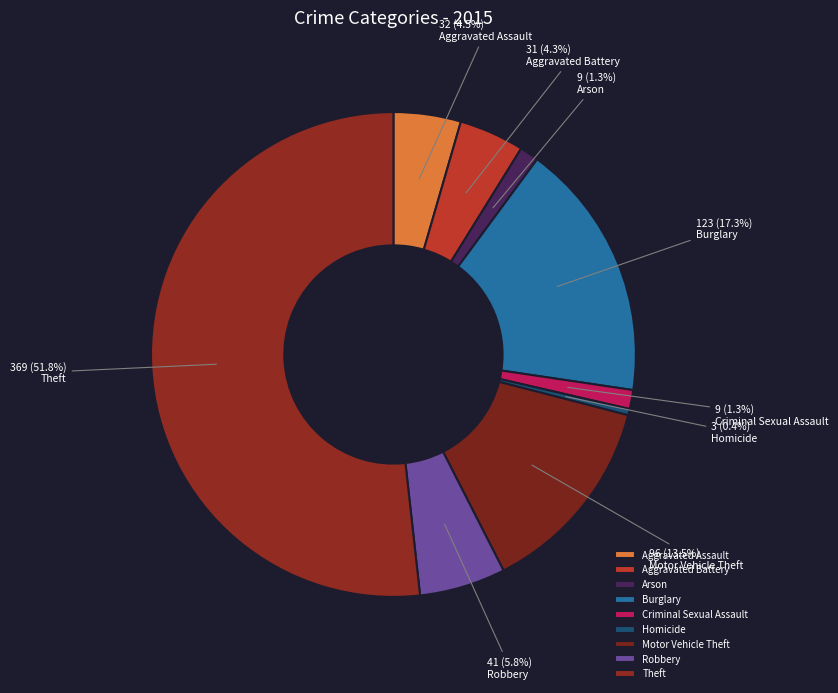

What is the change in value from Aggravated Assault to Aggravated Battery?

-1